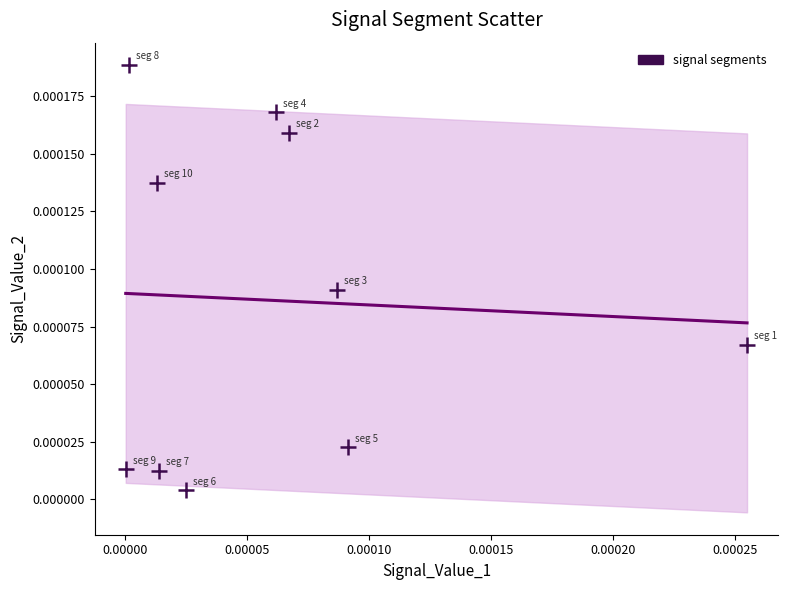

How many data points are displayed?

10